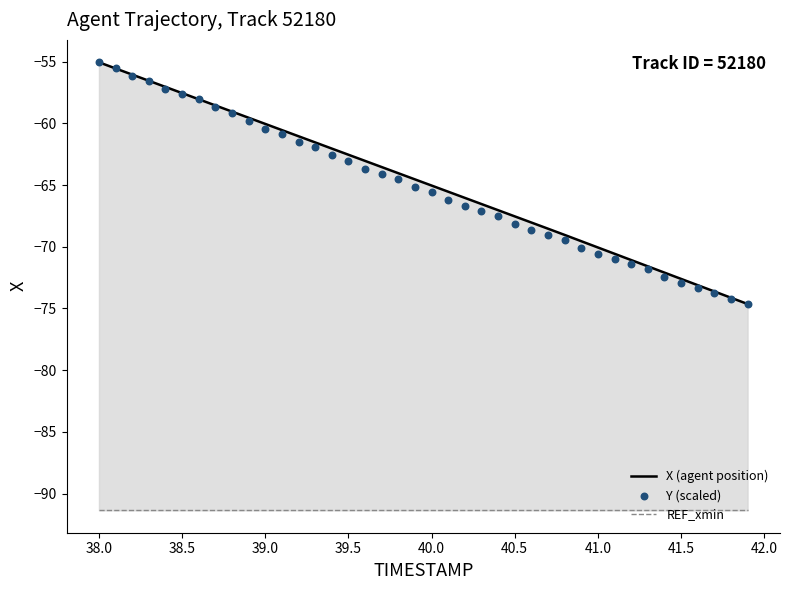

Which series reaches the minimum Y coordinate?

REF_xmin